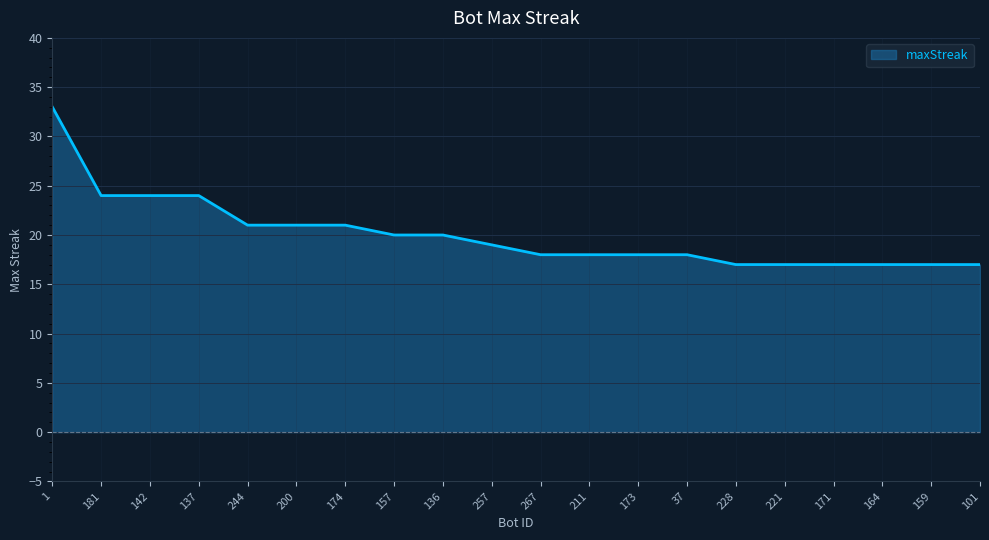

What is the sum of the values at 164 and 137?

41